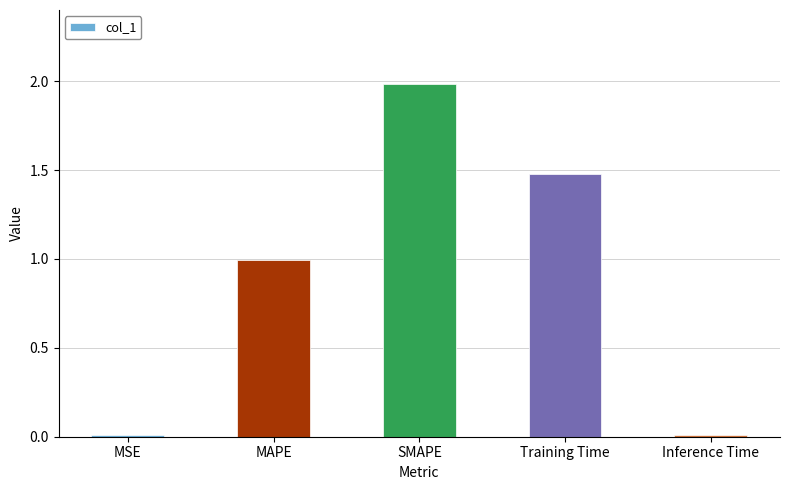

What is the difference between the maximum and minimum values?

2.0